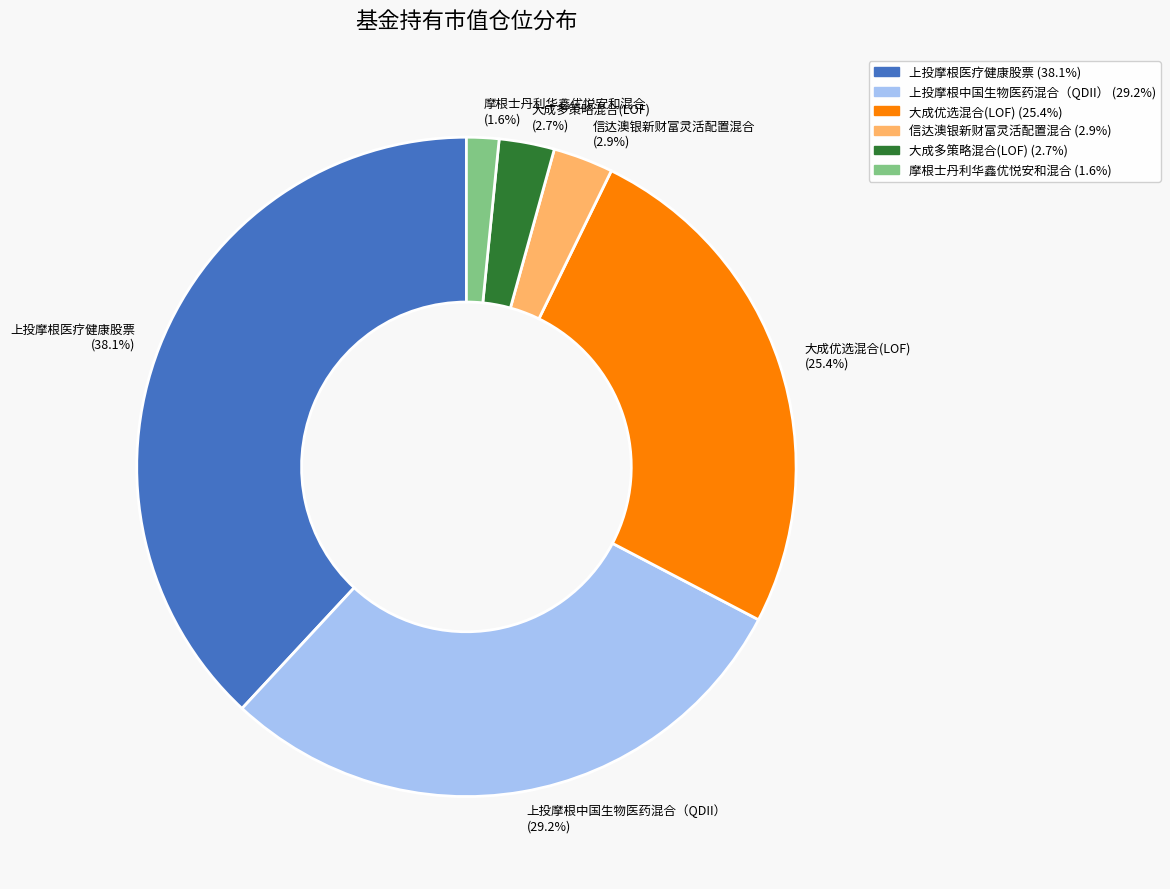

Is it true that 上投摩根医疗健康股票 is 38% of the pie?

True